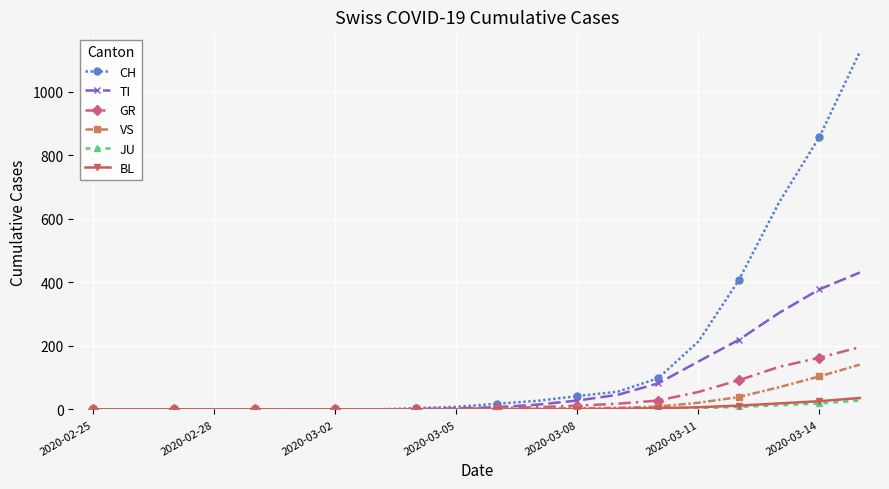

What is the greatest value displayed?

1125